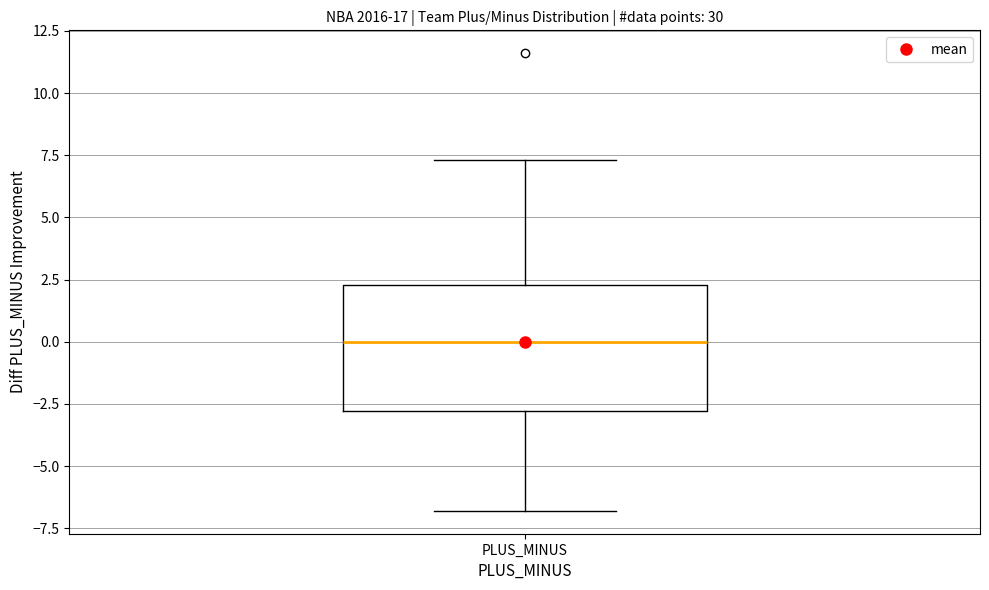

Read this box plot against the y-axis: the position of the median line, the range covered by the box, and the ends of both whiskers. The values are not printed on the chart, so give them approximately, as read against the axis.

median 0.0, box -3.0 to 2.5, whiskers -7.0 to 7.5